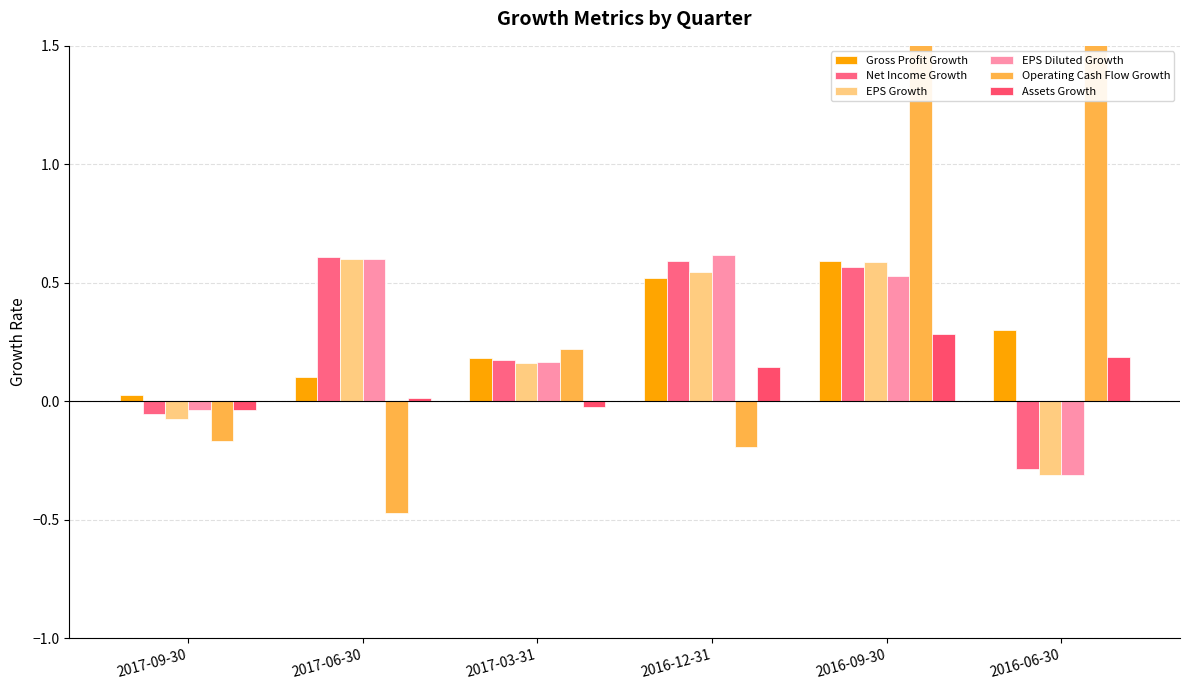

How many data points does each series have?

6